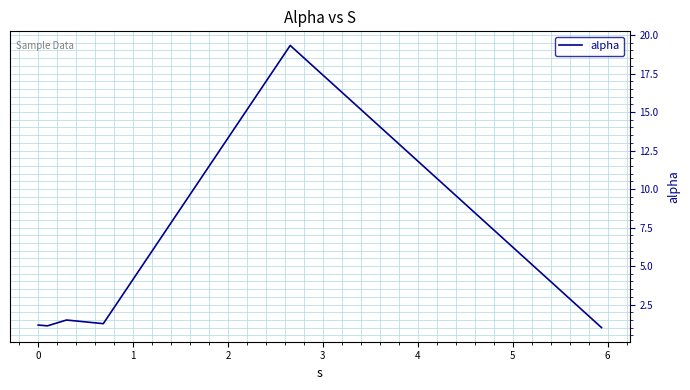

True or false: there are more than 1 points higher than both neighbors.

True